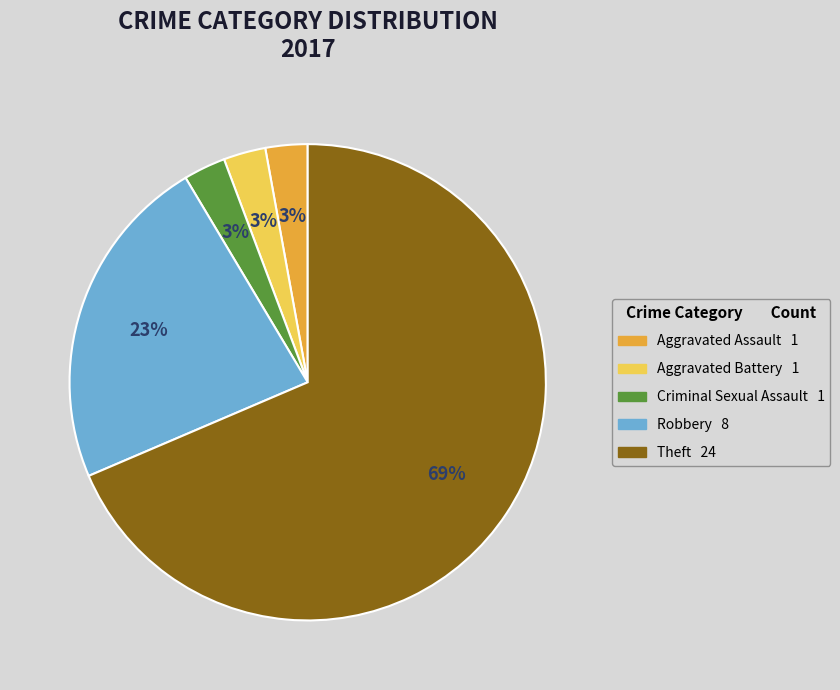

Approximately how many times larger is the value at Aggravated Battery compared to Robbery?

0.1